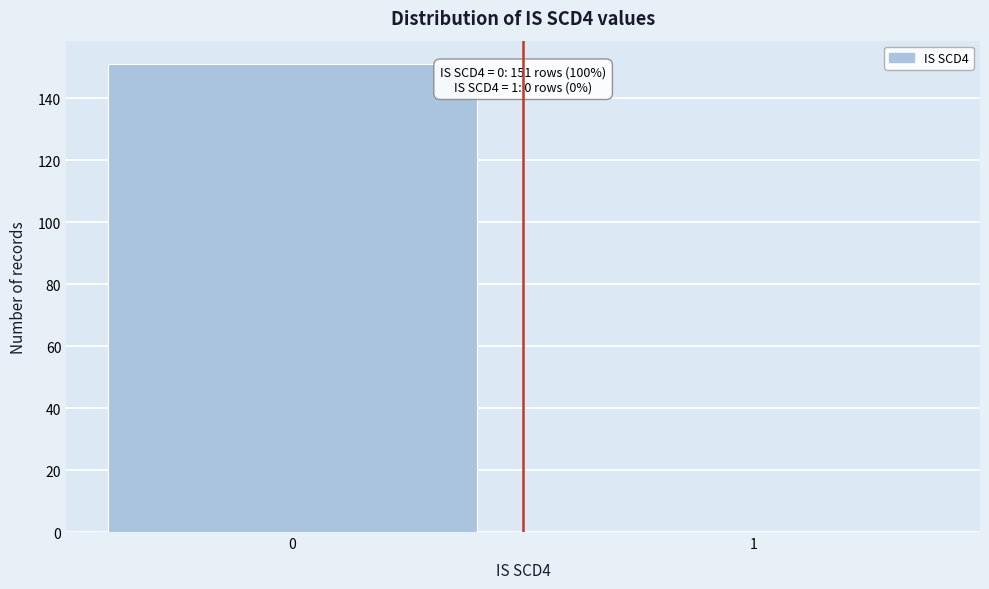

Reading left to right, transcribe all the data shown in this chart.

0=151	1=0